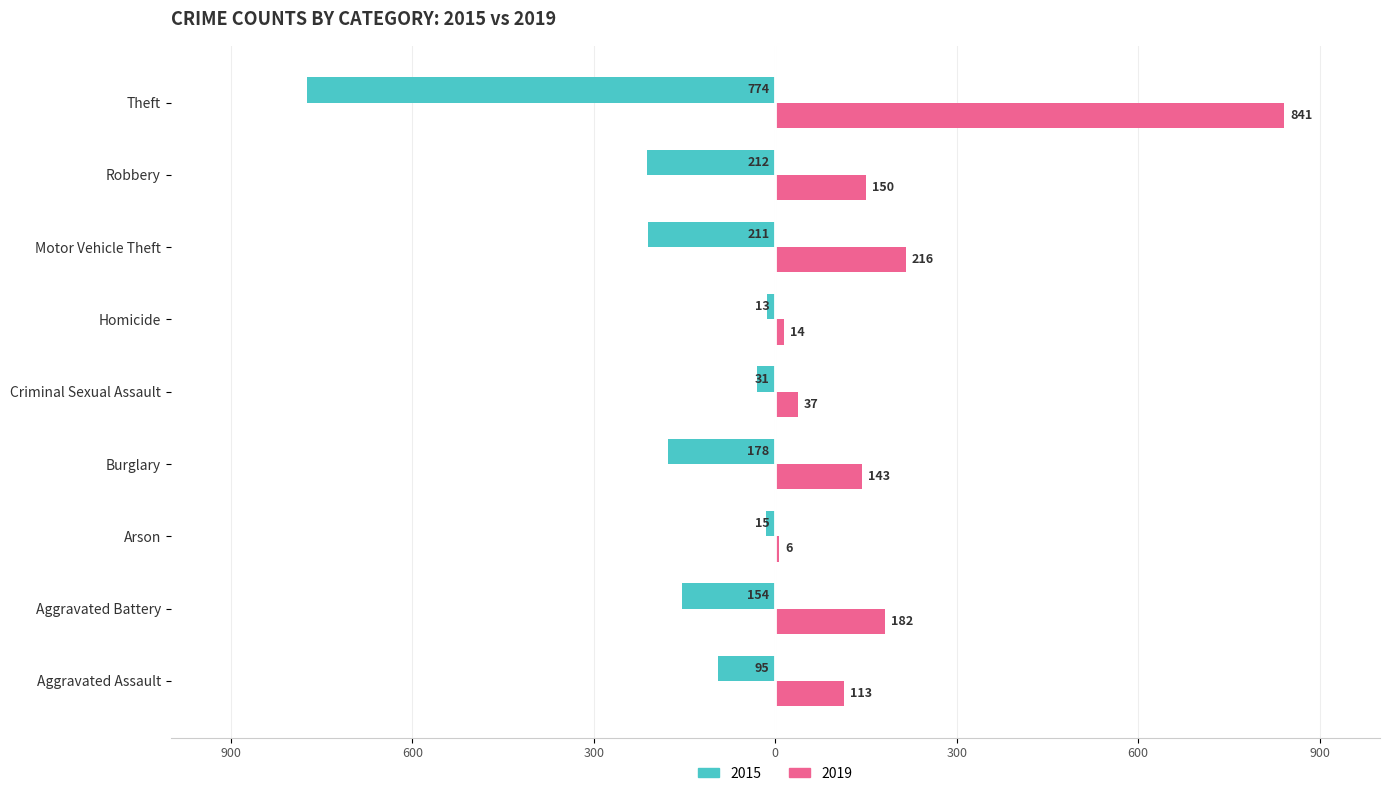

Reading right to left, transcribe all the data shown in this chart.

2015: -774	-212	-211	-13	-31	-178	-15	-154	-95
2019: 841	150	216	14	37	143	6	182	113